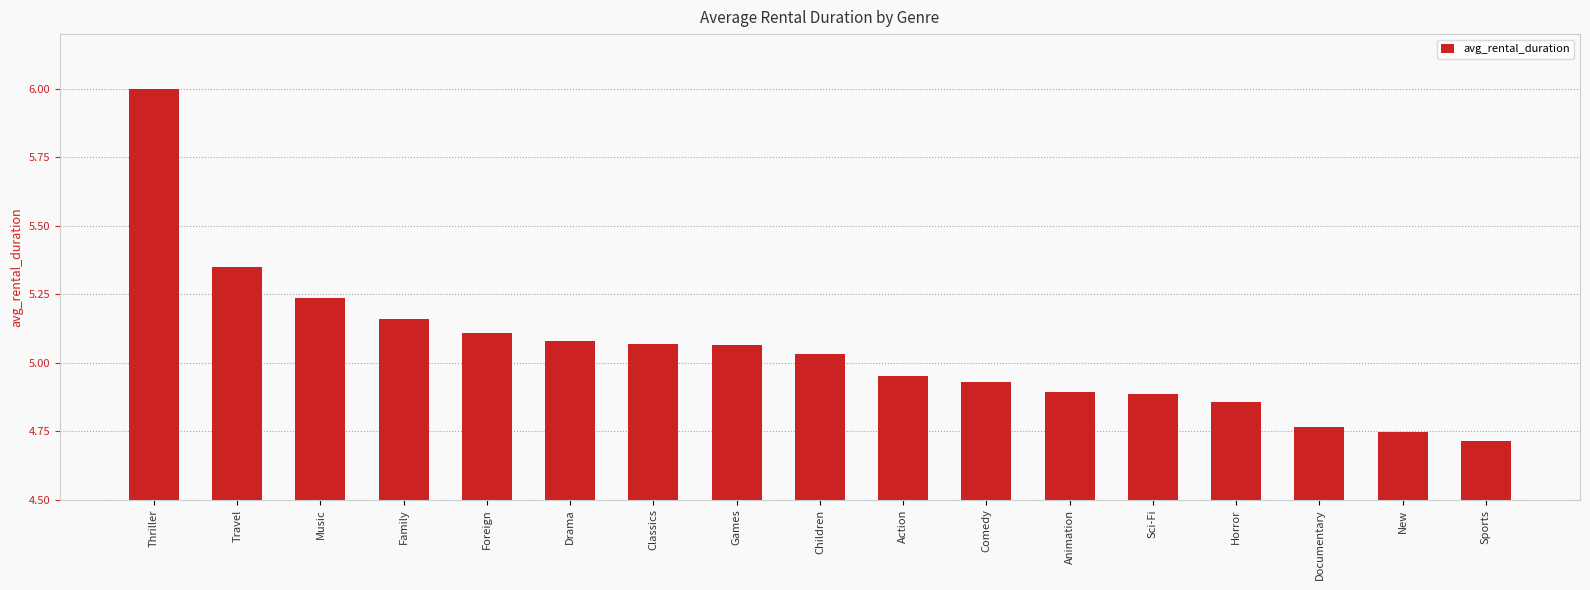

Which label corresponds to the largest value in the chart?

Thriller